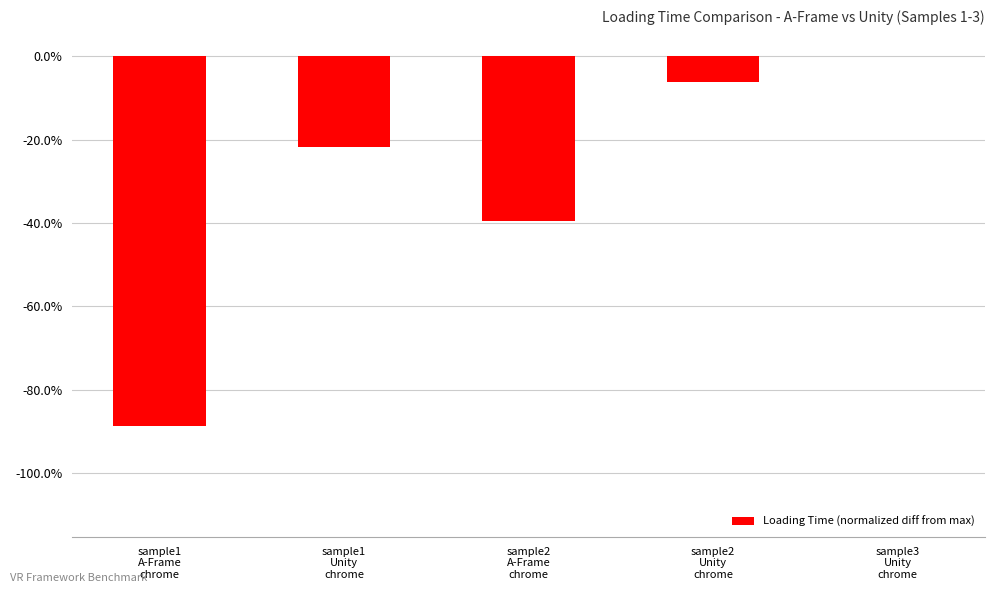

At which category does the chart reach its peak across all series?

sample3
Unity
chrome